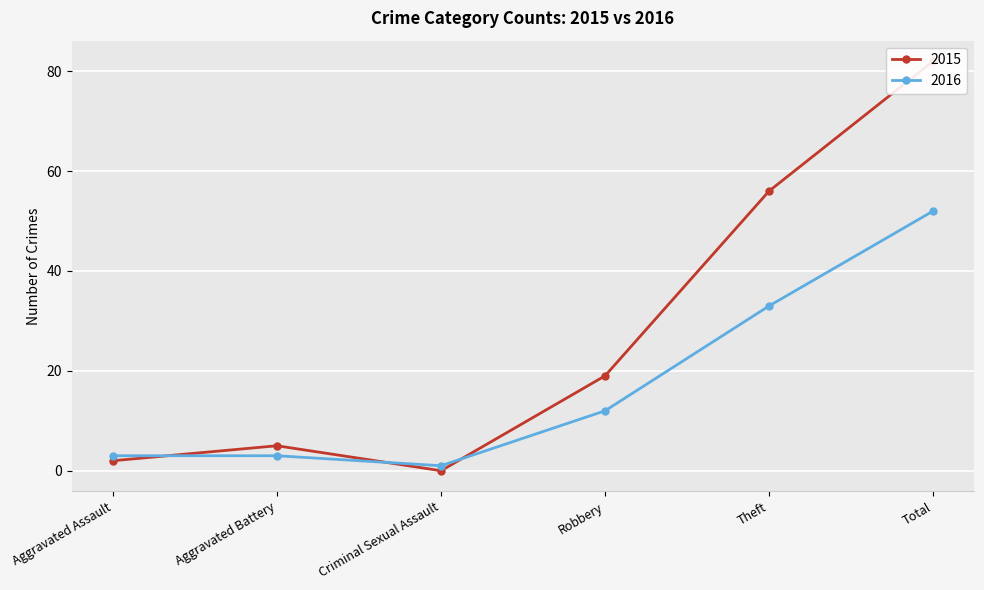

The 2015 series shows 3 at Aggravated Assault. True or false?

False